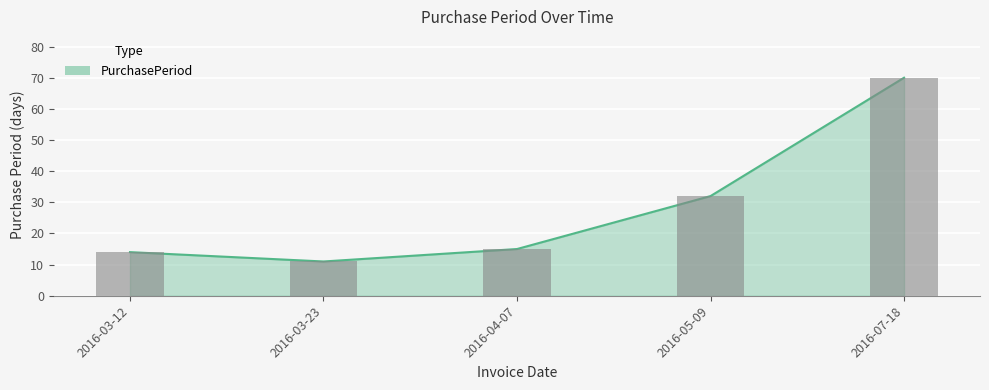

What is the sum of the values at 2016-03-12 and 2016-04-07?

29